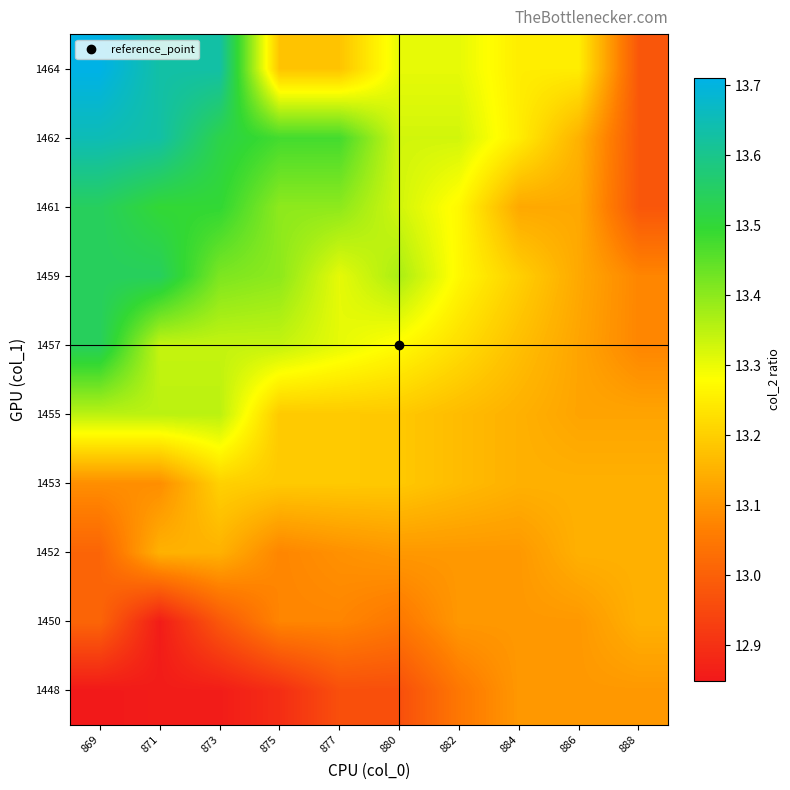

What is the maximum value shown in the chart?

13.7